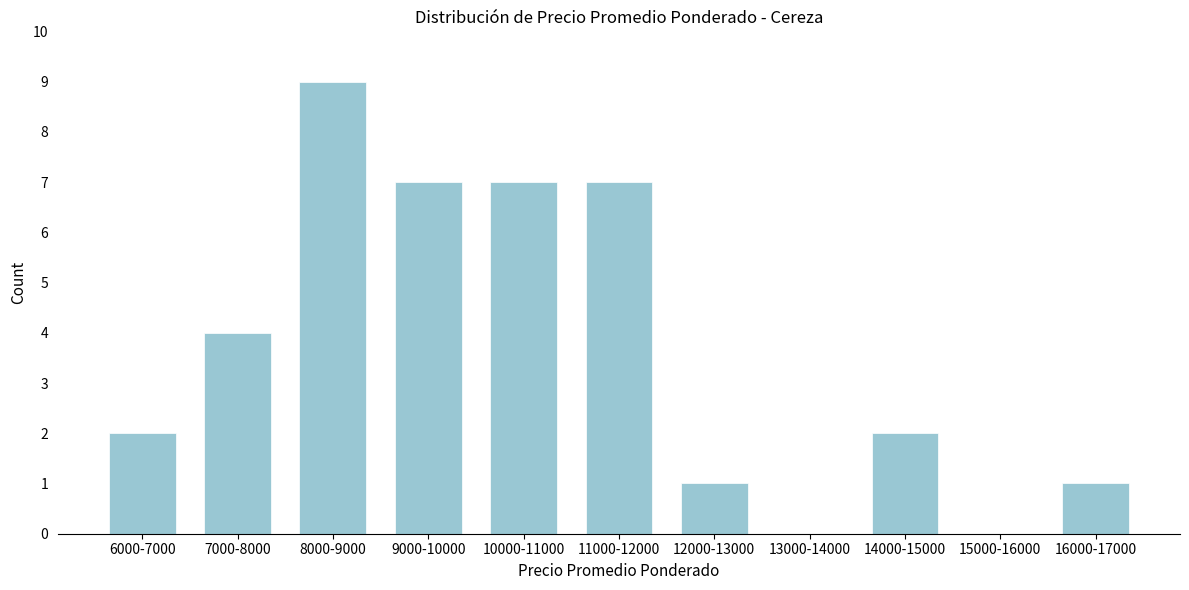

Reading left to right, what are all the values shown in this chart?

6000-7000=2	7000-8000=4	8000-9000=9	9000-10000=7	10000-11000=7	11000-12000=7	12000-13000=1	13000-14000=0	14000-15000=2	15000-16000=0	16000-17000=1